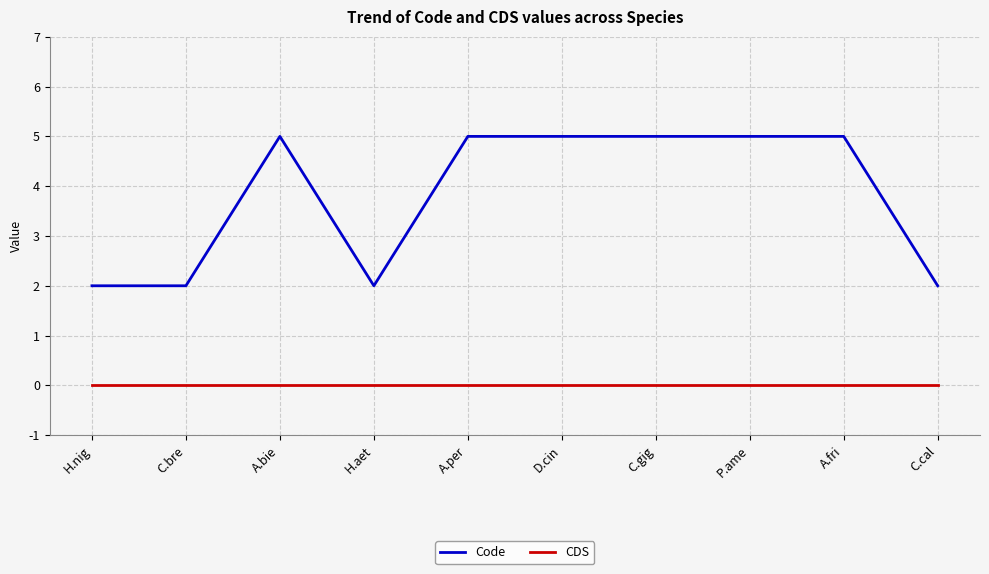

What position from the left is C.bre?

2